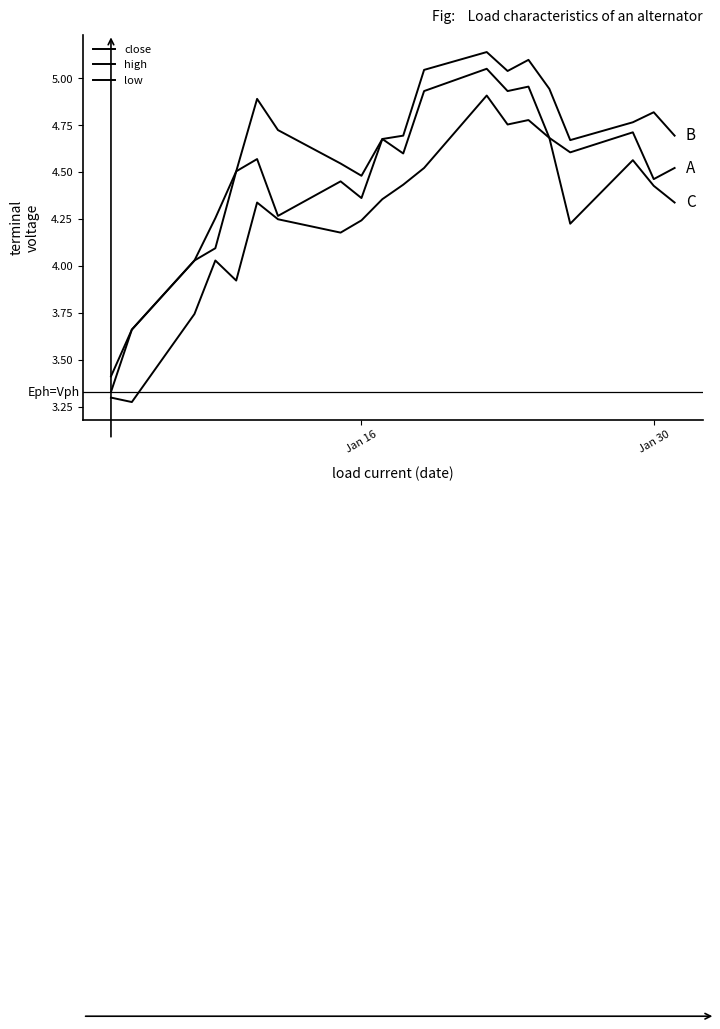

Rank the series by their average value, from highest to lowest.

high, close, low